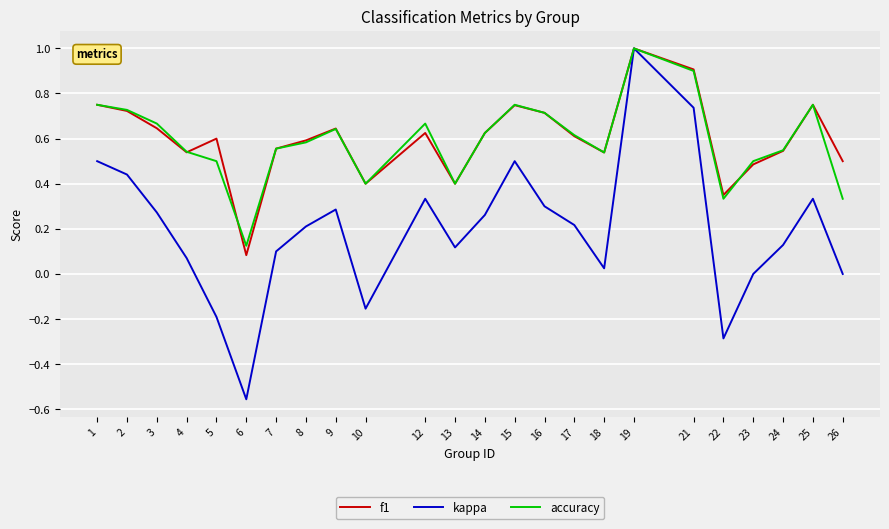

What is the total value across all series at 7?

1.2